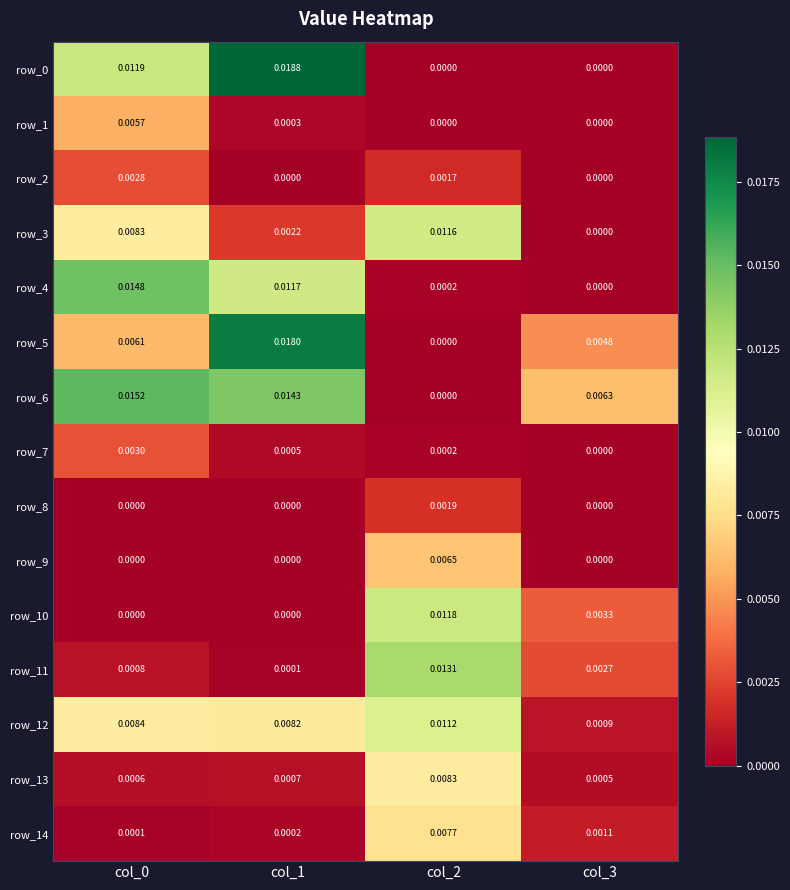

At which category does the chart reach its peak across all series?

col_1